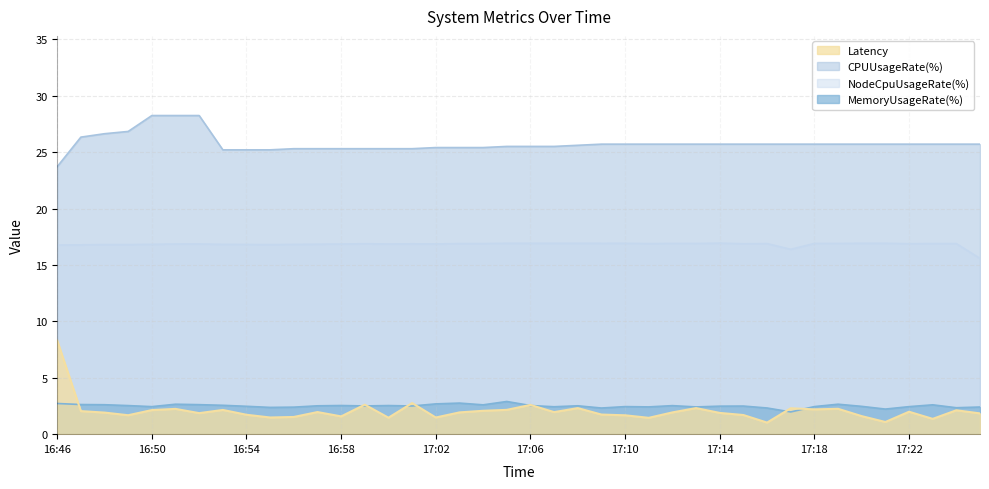

At which label is NodeCpuUsageRate(%) closest to 16?

17:17